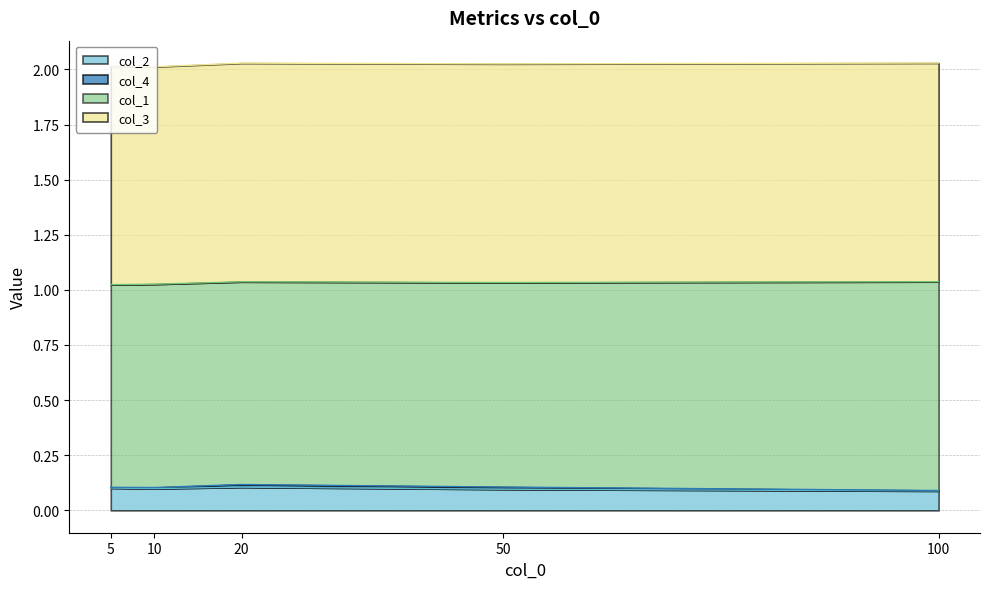

At which label does col_3 reach its minimum?

10